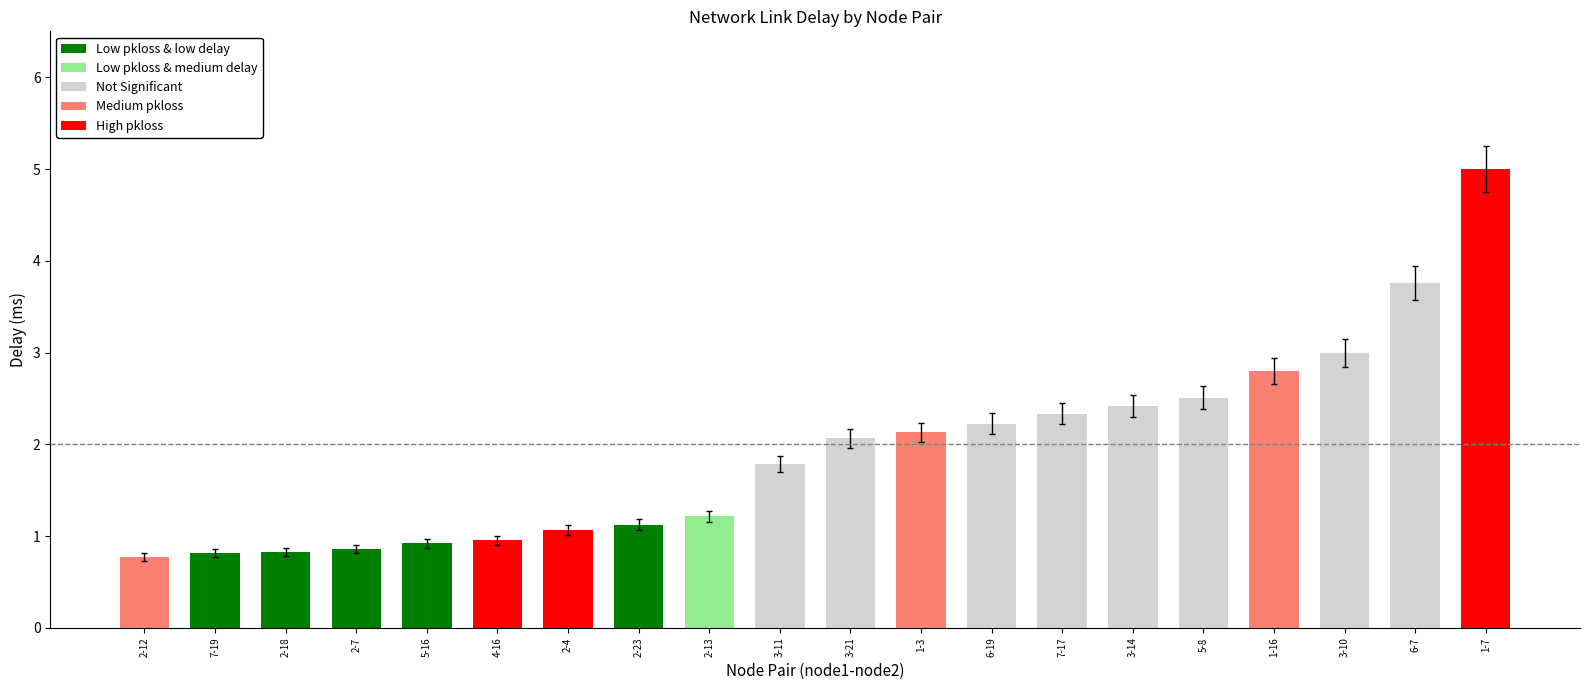

Are the bars horizontal?

No